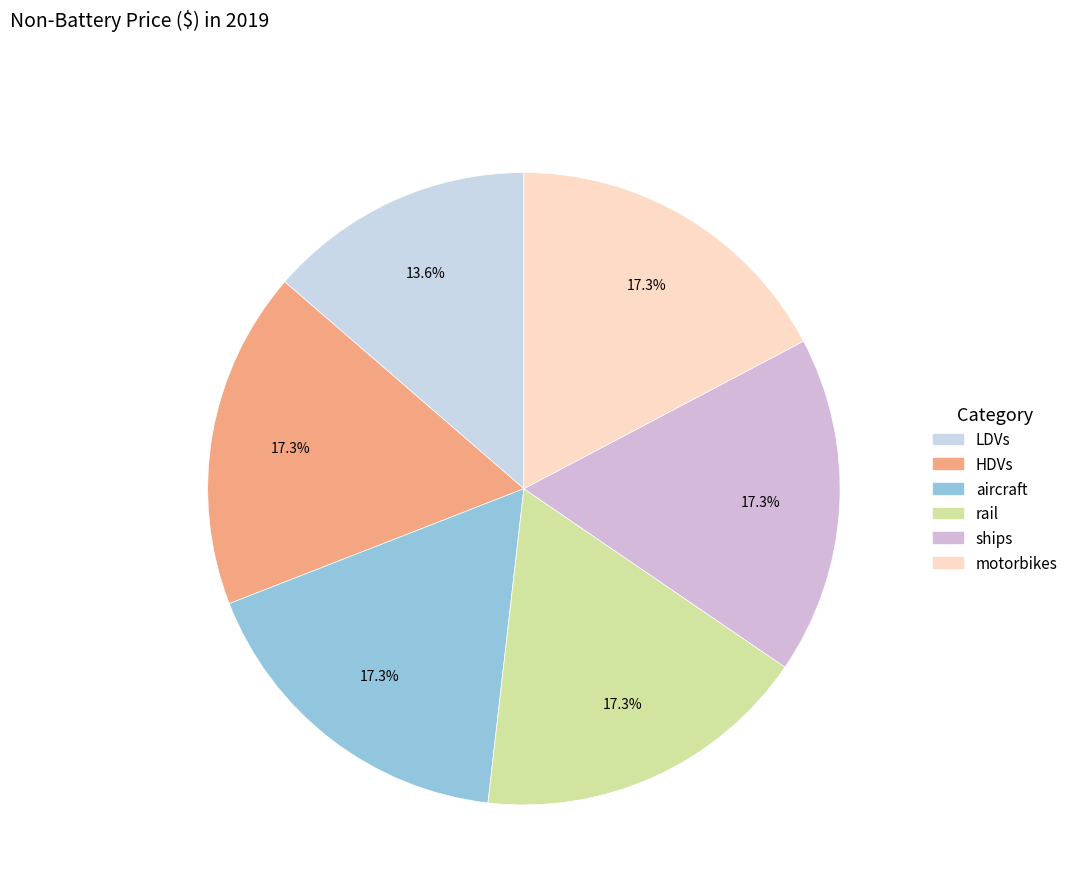

To the nearest percent, what is the combined percentage of aircraft and HDVs?

35%